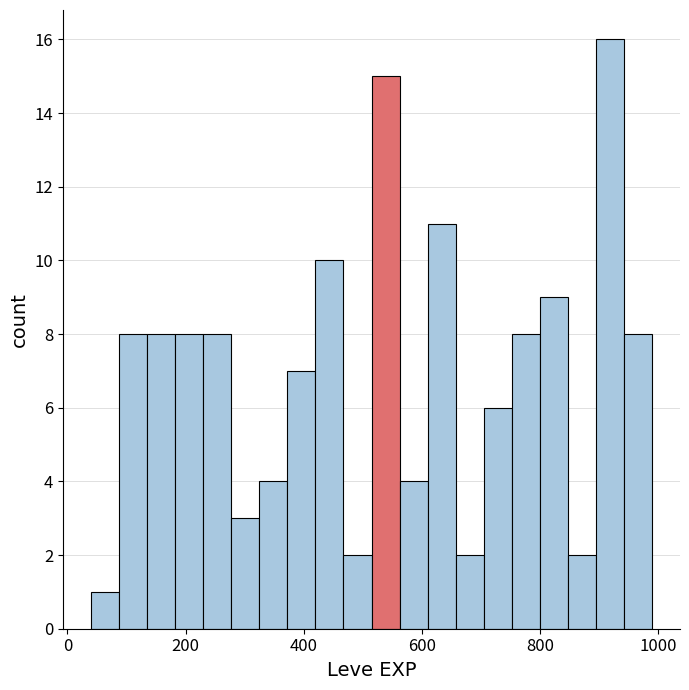

Around what value on the x-axis is the tallest bar? Give the approximate position of its centre, as read against the axis.

920